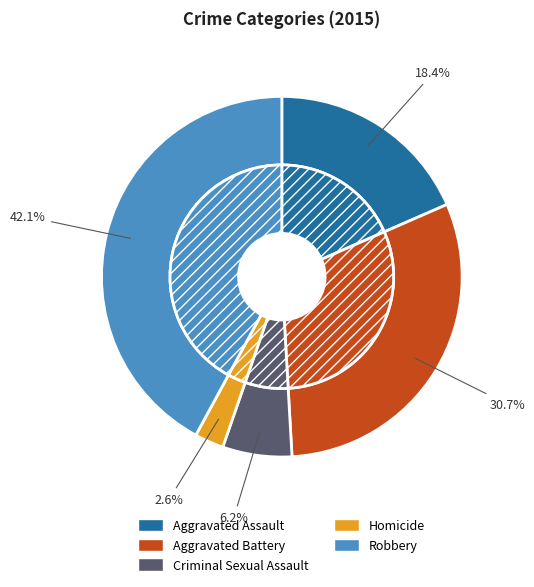

Between Criminal Sexual Assault and Aggravated Battery, which is larger?

Aggravated Battery